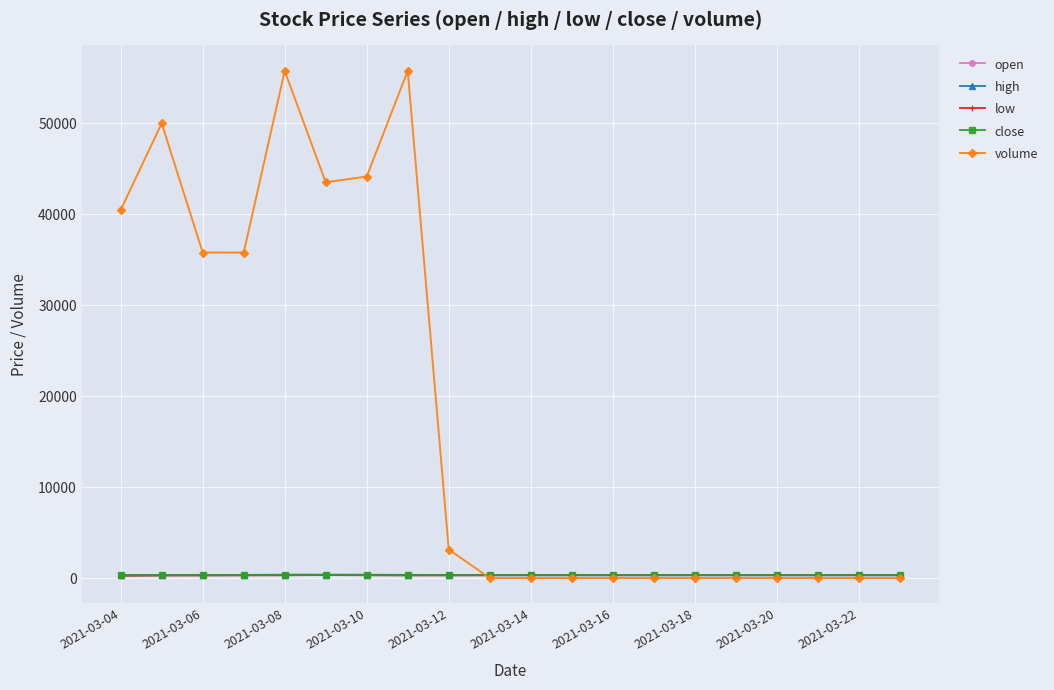

What are all the series names shown in the legend?

open, high, low, close, volume